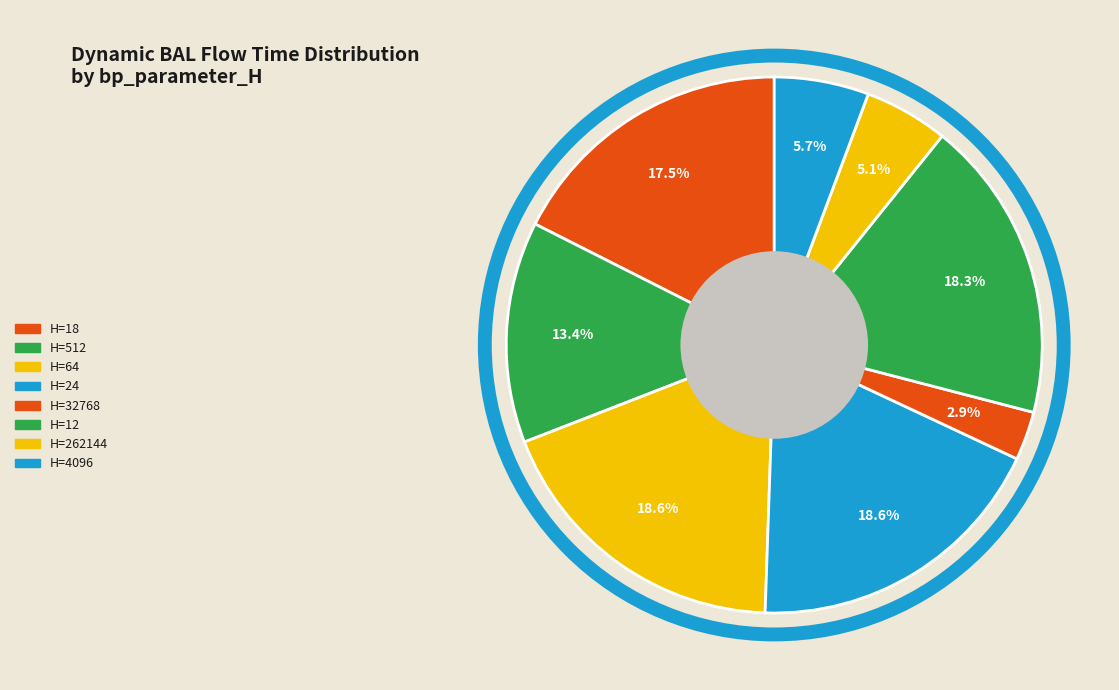

How many segments does this pie chart have?

8